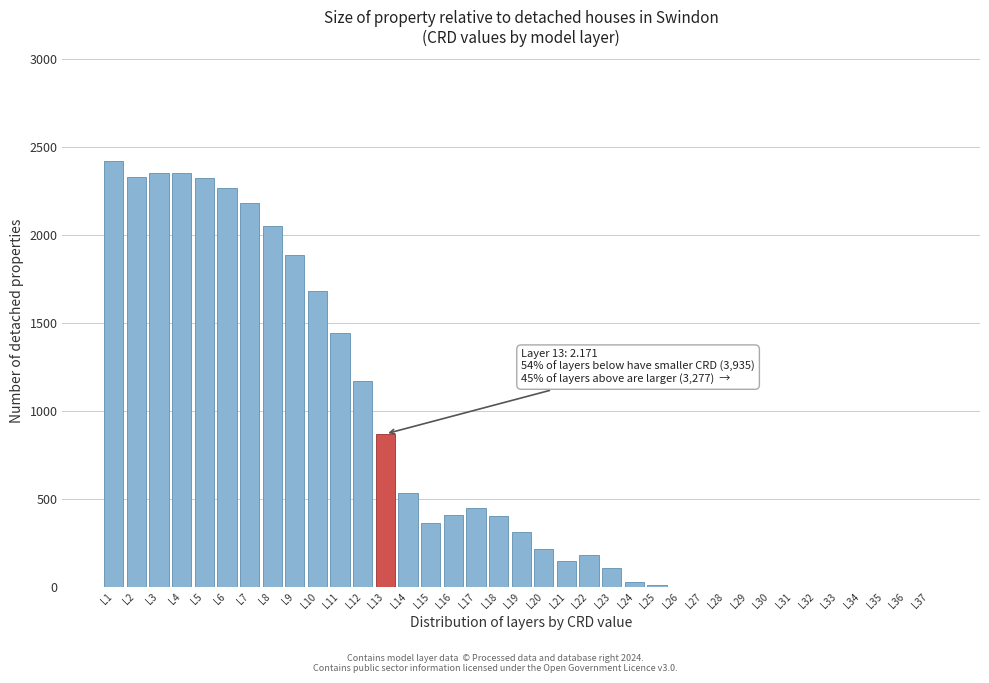

Where is the data nearest to the value 1211?

L12